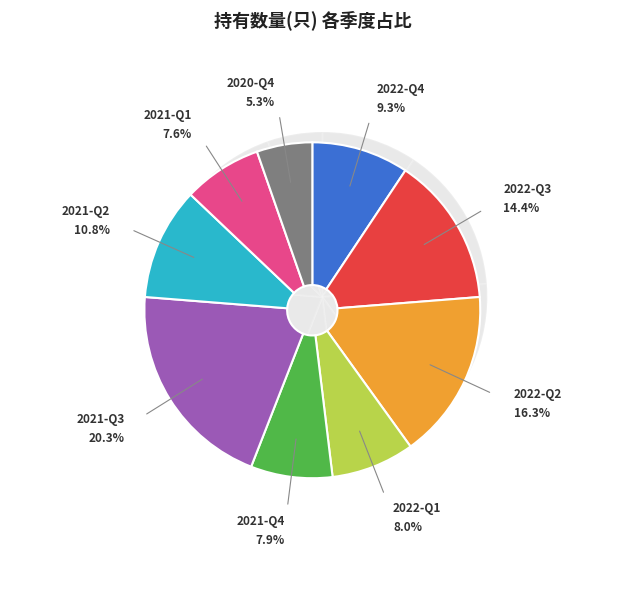

Which slice is the smallest?

2020-Q4